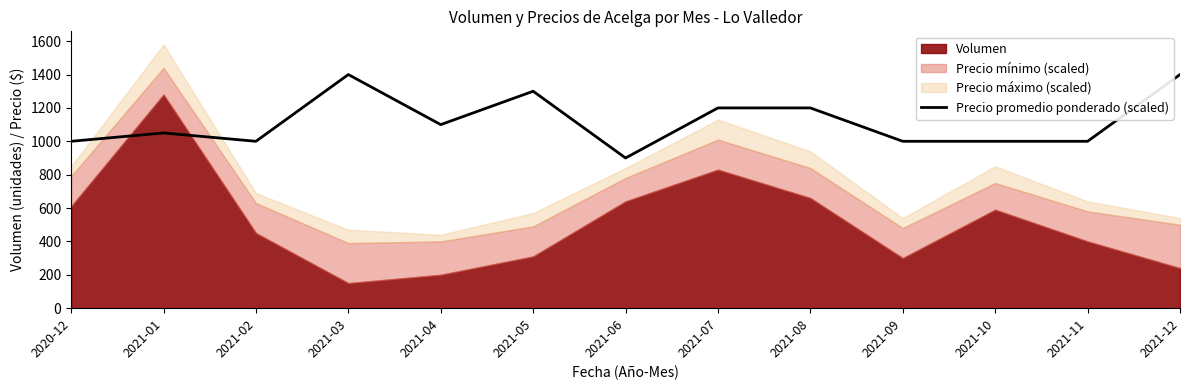

The value of Precio promedio ponderado (scaled) at 2021-04 is 1616. True or false?

False